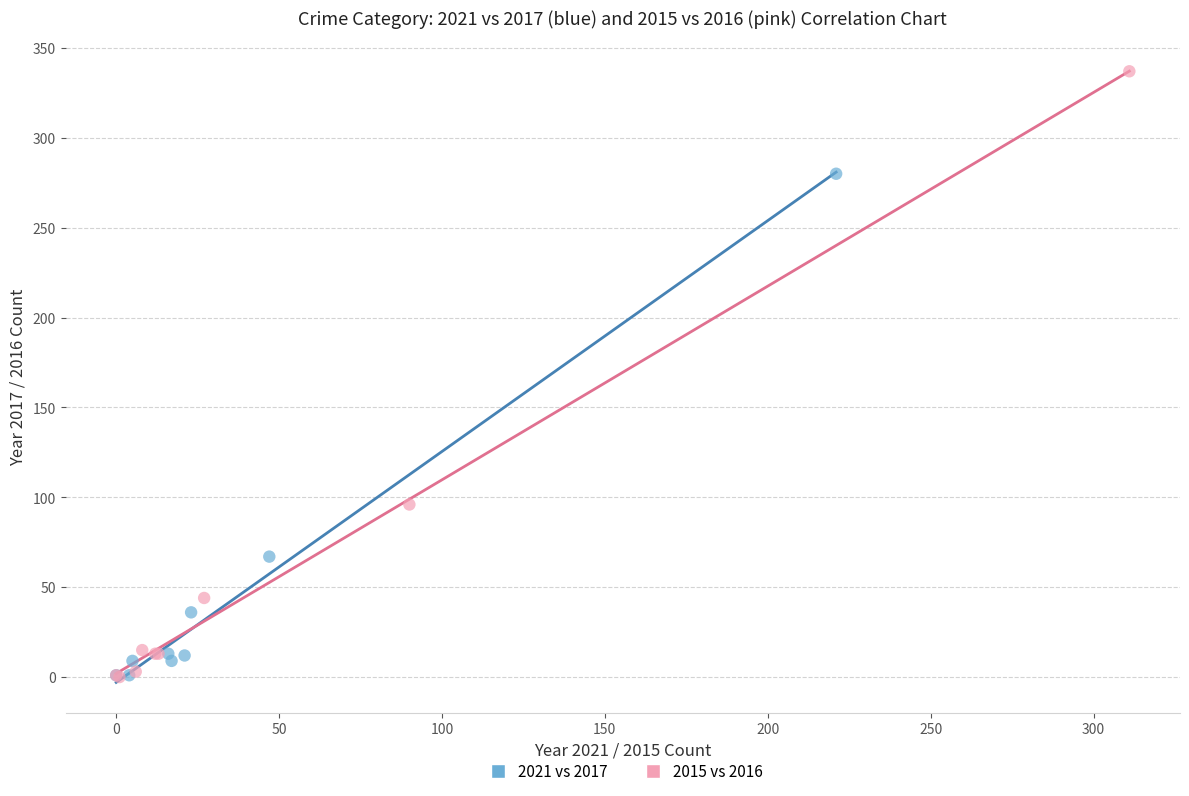

Which series reaches the maximum Y coordinate?

2015 vs 2016